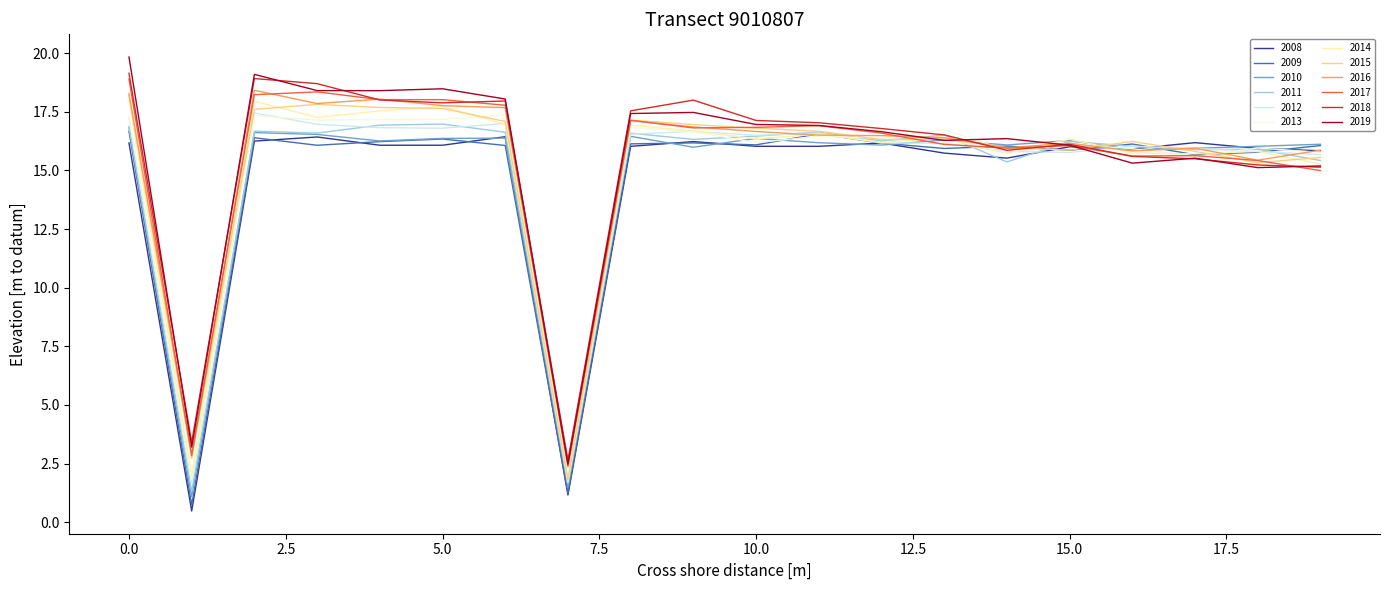

What is the greatest value displayed?

19.8